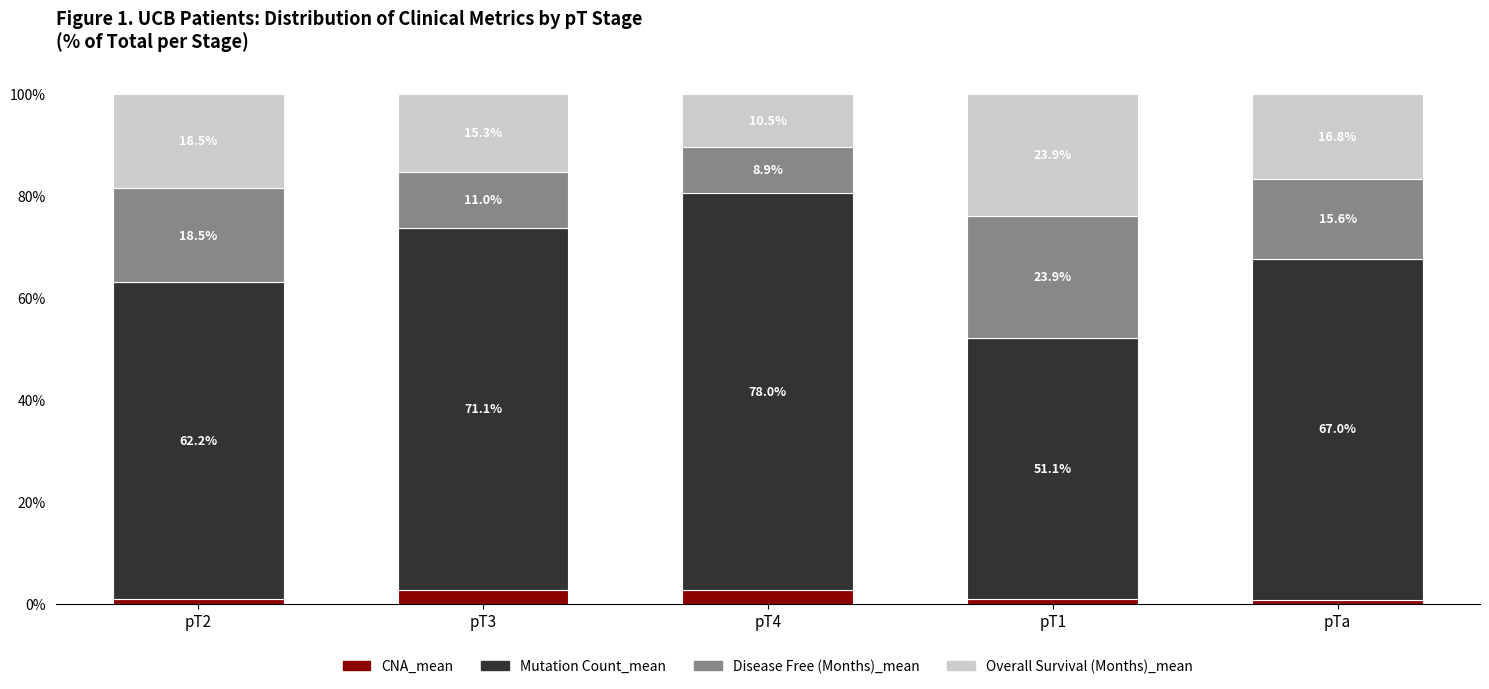

Which category has the lowest value in the CNA_mean series?

pTa